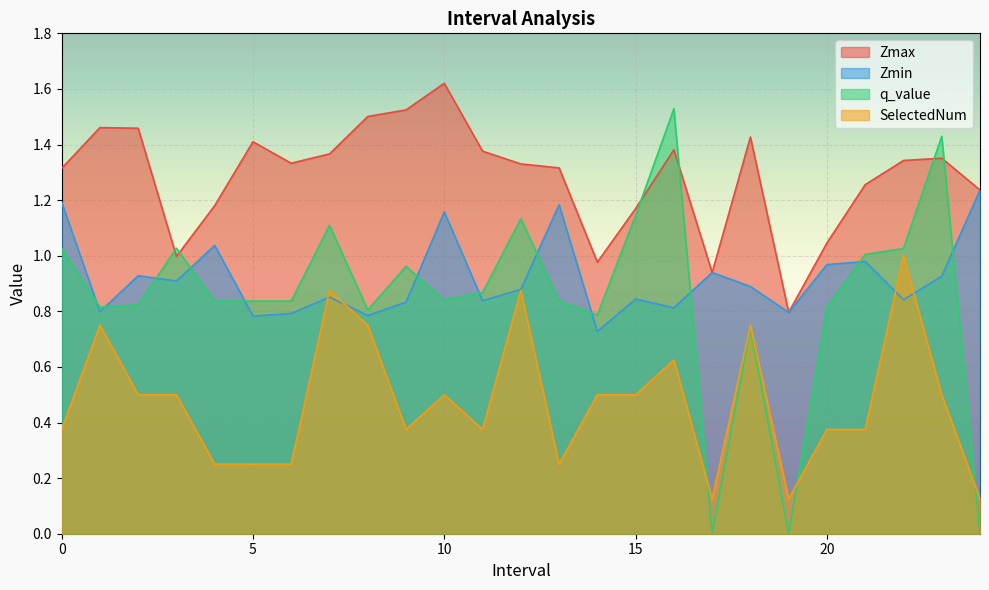

Where is the first local minimum for q_value?

1